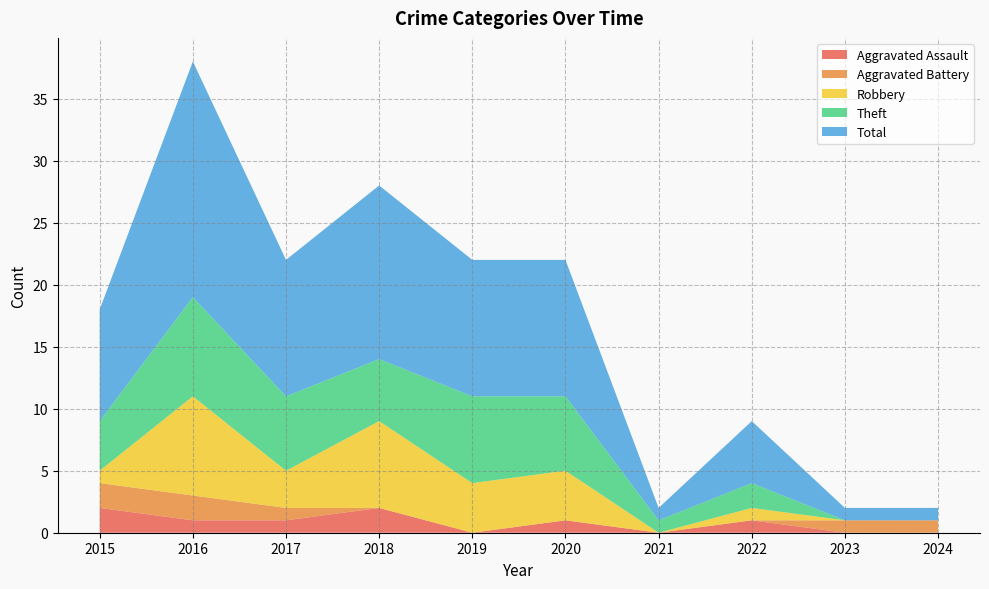

Reading left to right, list all the values displayed in this chart.

Aggravated Assault: 2	1	1	2	0	1	0	1	0	0
Aggravated Battery: 2	2	1	0	0	0	0	0	1	1
Robbery: 1	8	3	7	4	4	0	1	0	0
Theft: 4	8	6	5	7	6	1	2	0	0
Total: 9	19	11	14	11	11	1	5	1	1